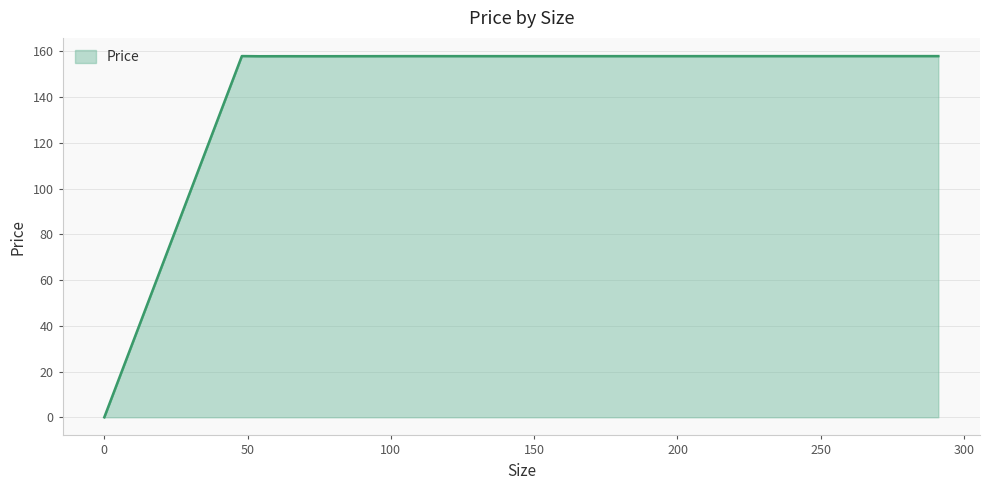

How many positive values are there?

8